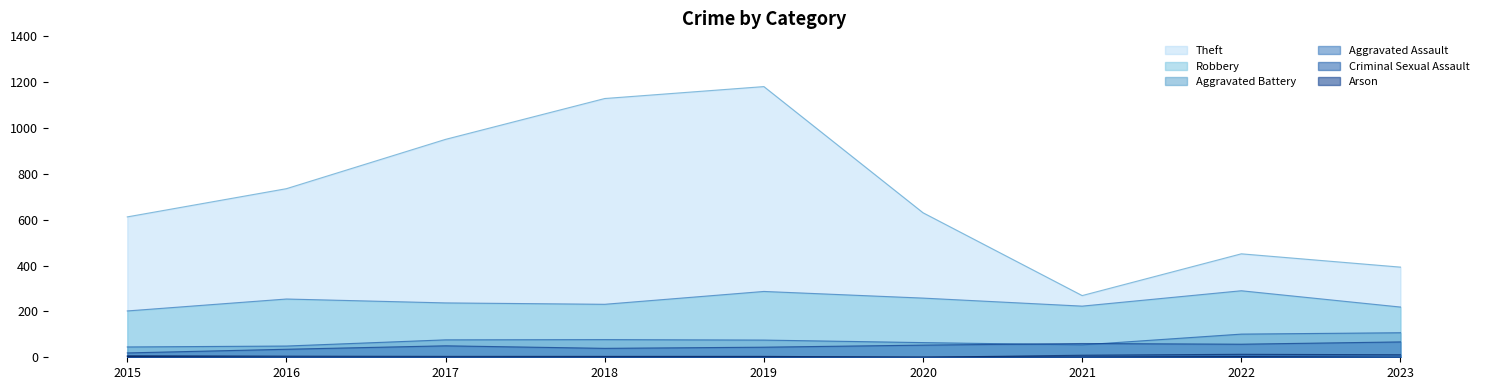

Which series has the largest total across all categories?

Theft